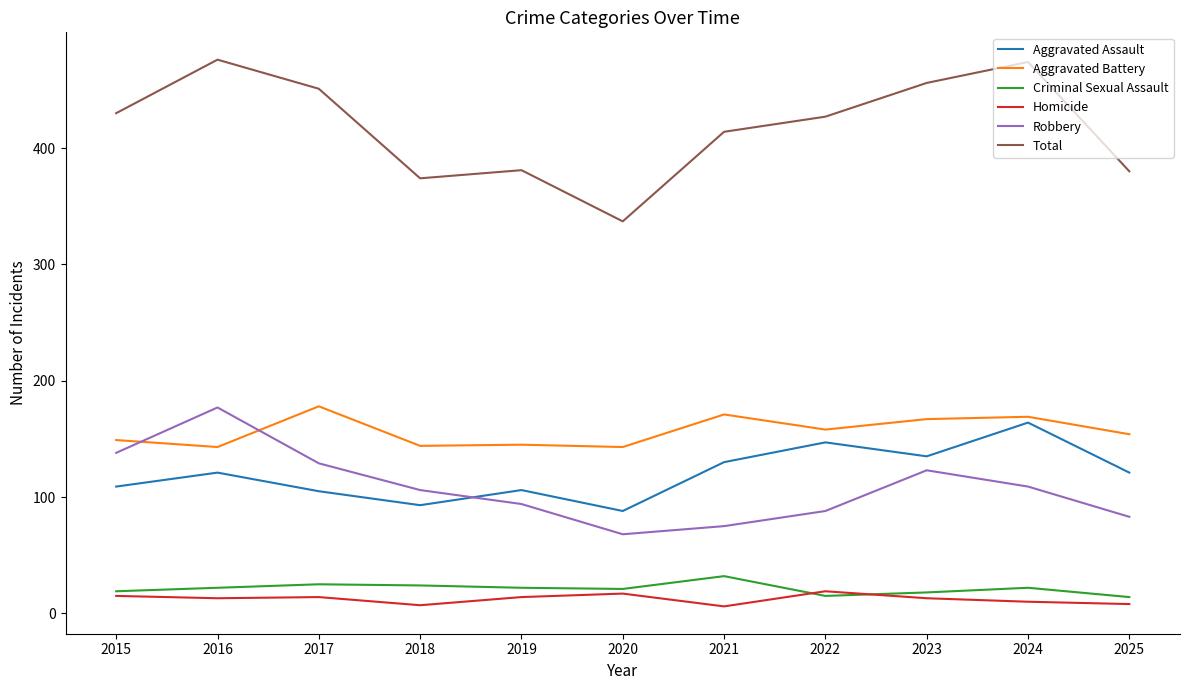

True or false: Criminal Sexual Assault and Aggravated Assault intersect in this chart.

False